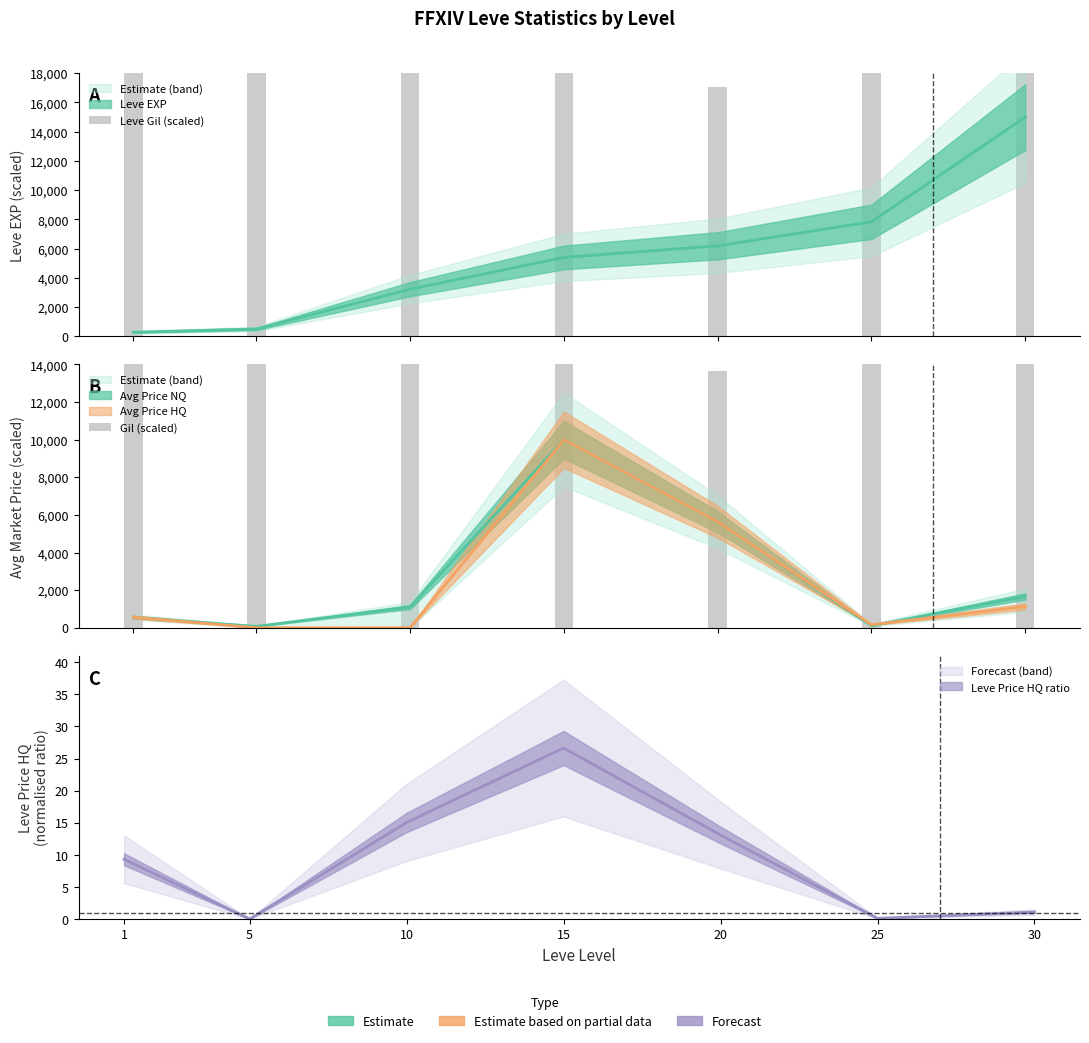

At which category is the sum across all series the highest?

30